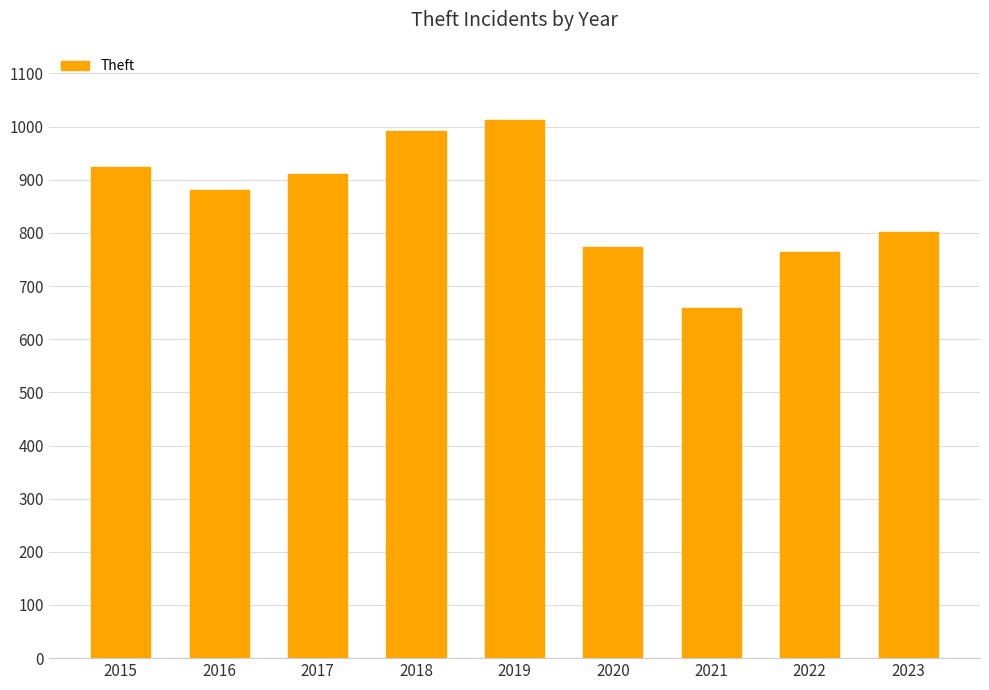

Reading right to left, transcribe all the data shown in this chart.

2023=801	2022=764	2021=658	2020=774	2019=1012	2018=991	2017=910	2016=881	2015=924